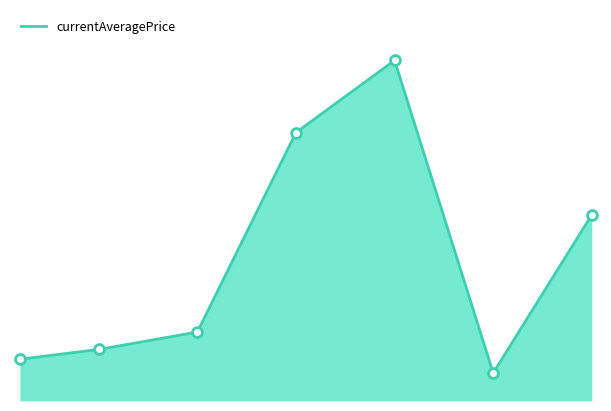

Does the chart have visible grid lines?

No